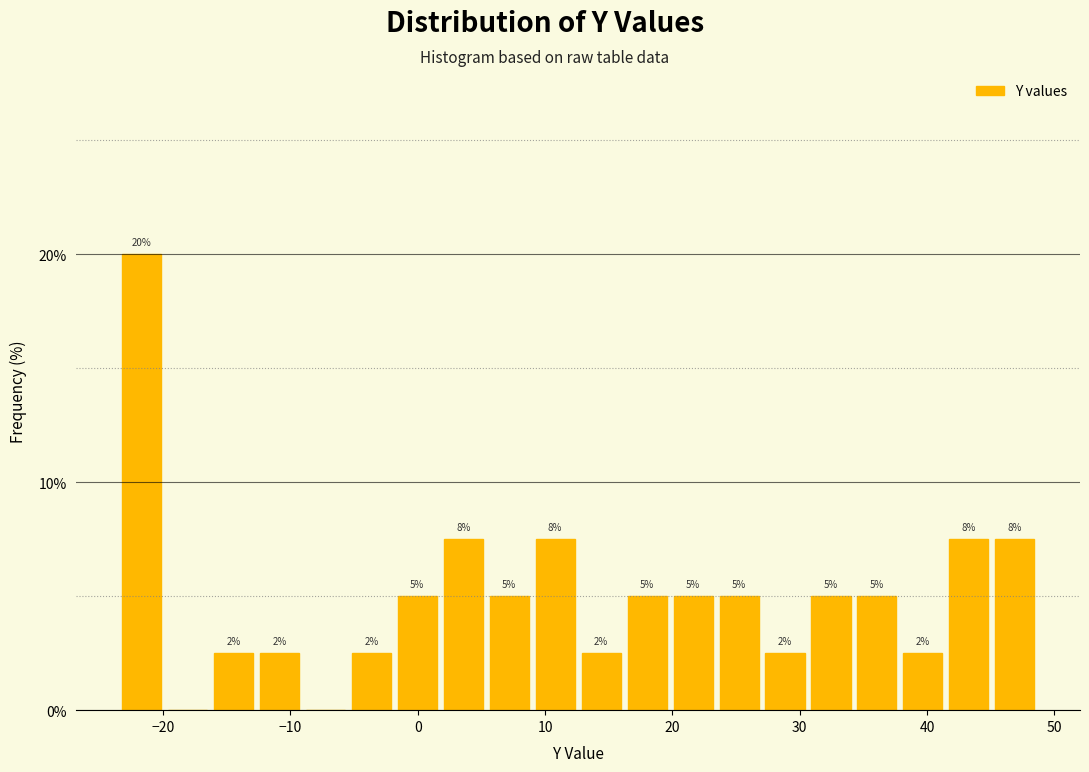

Around what value on the x-axis is the tallest bar? Give the approximate position of its centre, as read against the axis.

-22